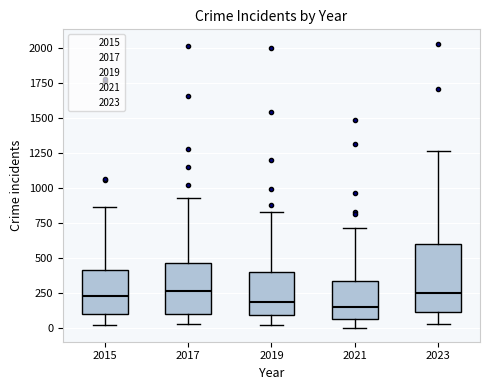

Which box is the tallest, from its lower edge to its upper edge?

2023